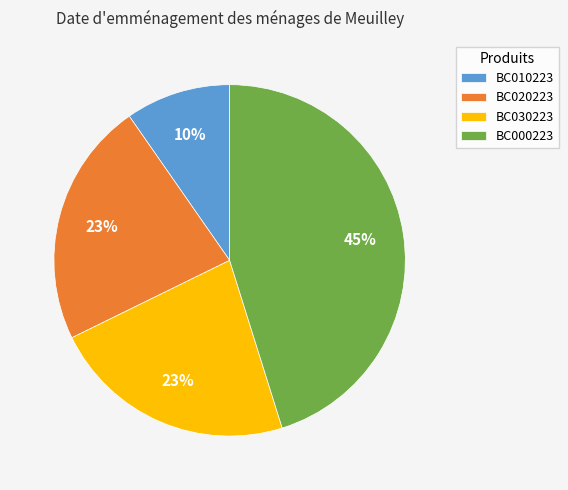

The BC020223 slice represents 11% of the pie. True or false?

False